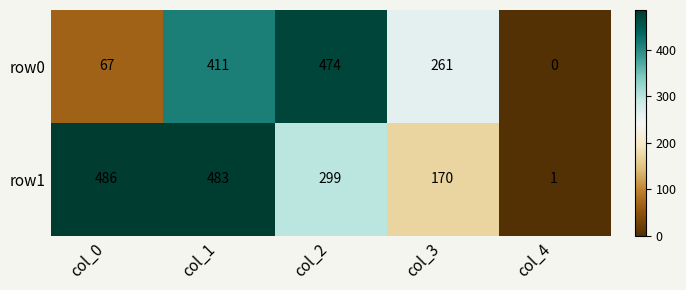

What is the greatest value displayed?

486